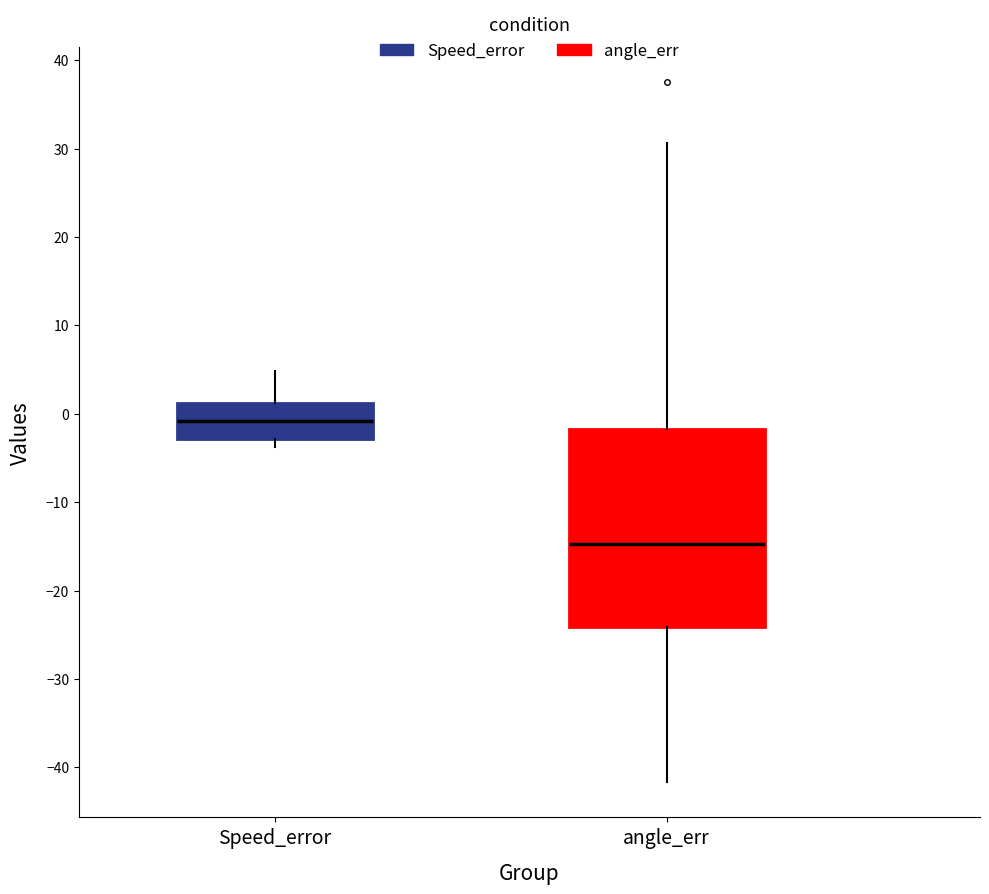

Which box's median line is the highest?

Speed_error